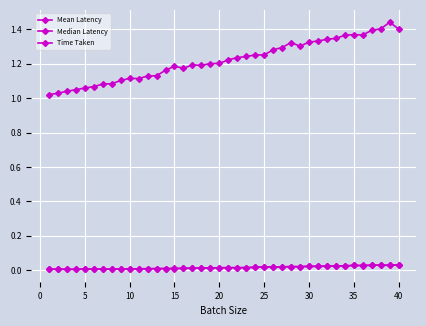

Count the number of data series in this chart.

3